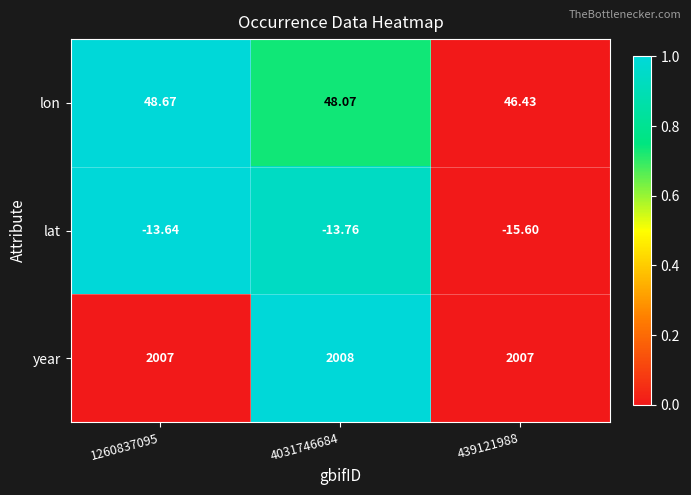

Which series has the widest spread of values?

lon